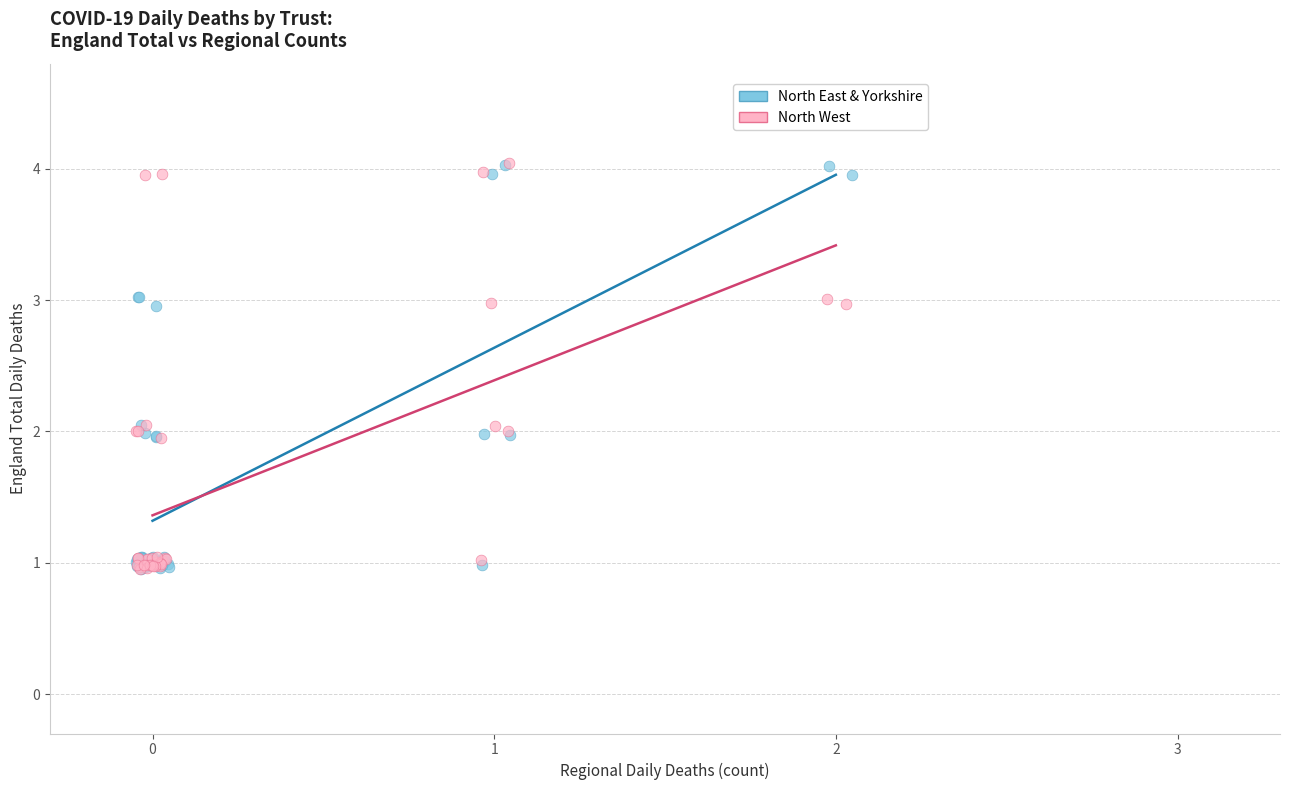

What are all the series names shown in the legend?

North East & Yorkshire, North West